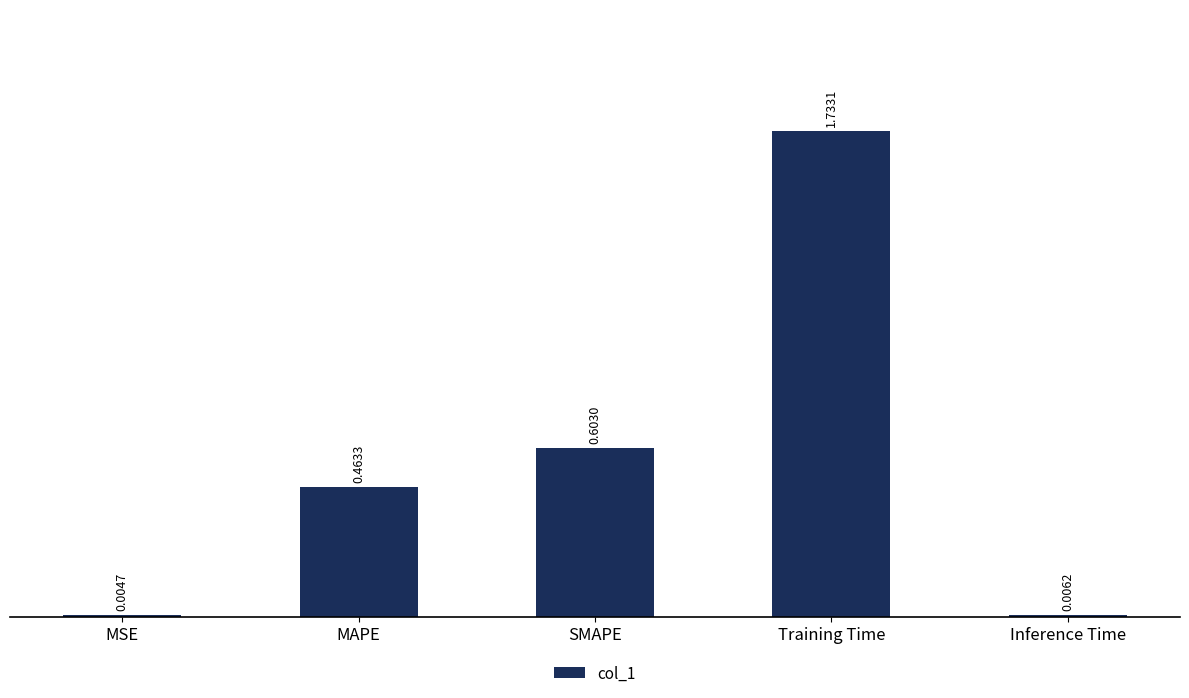

What is the sum of all values?

2.8